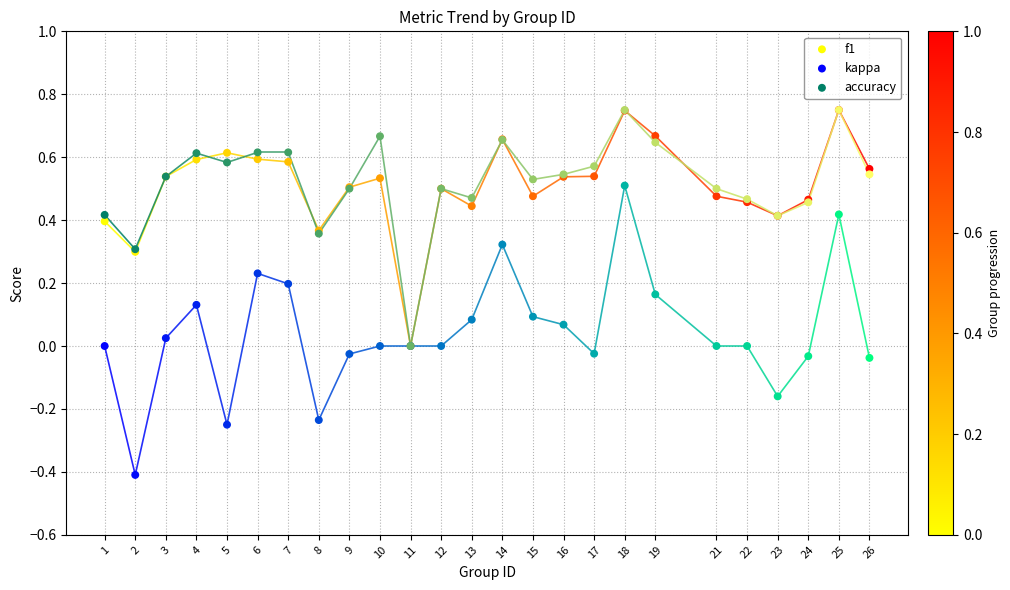

Which series contains the highest Y value?

f1